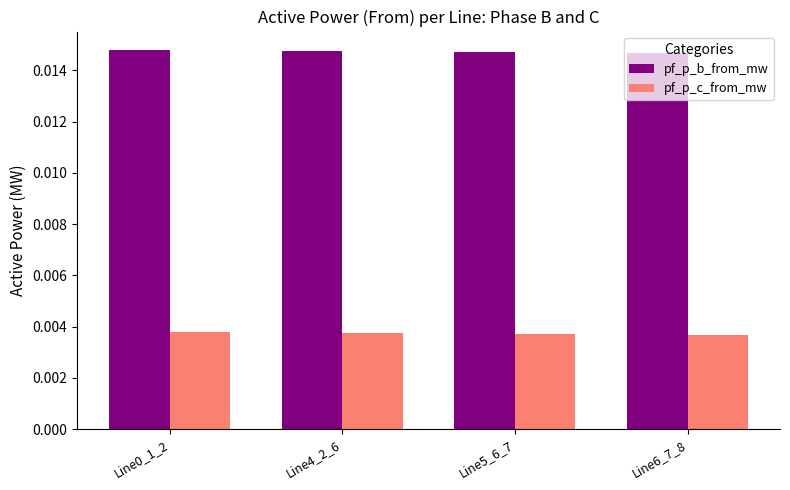

List the series in order of their overall mean, highest first.

pf_p_b_from_mw, pf_p_c_from_mw